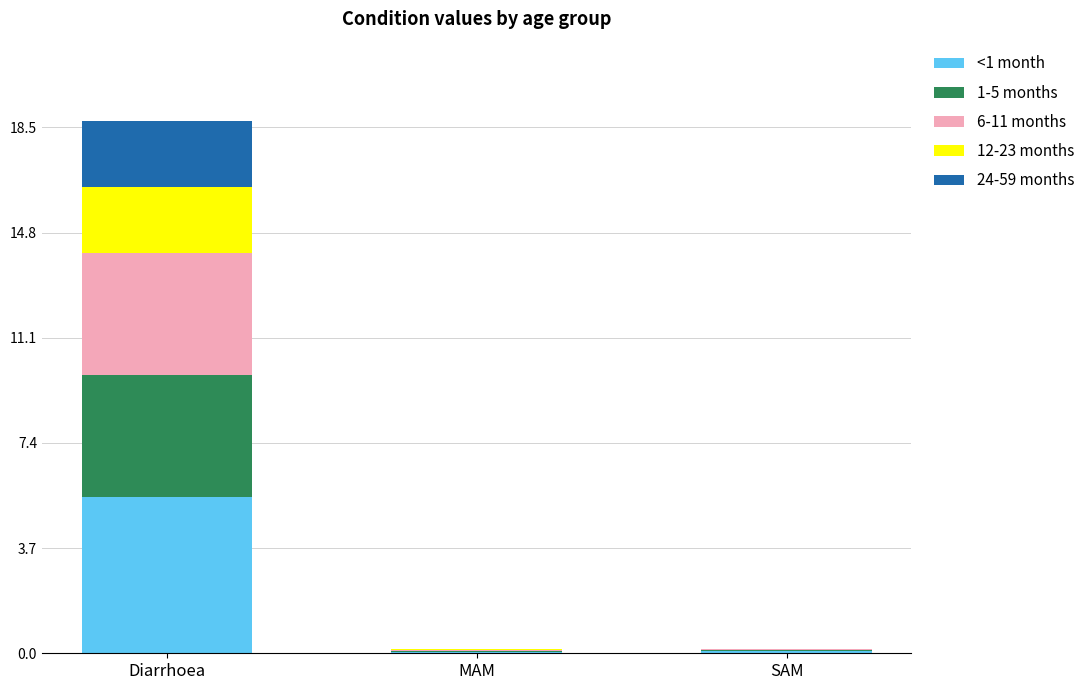

Which category has the highest value in the <1 month series?

Diarrhoea